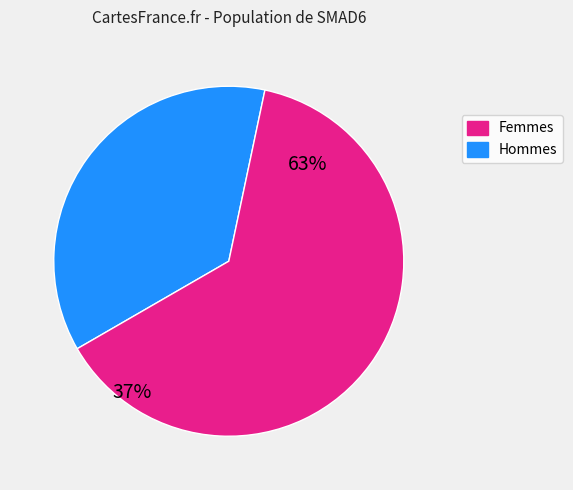

Which has a higher value, 273919 or 113971?

113971